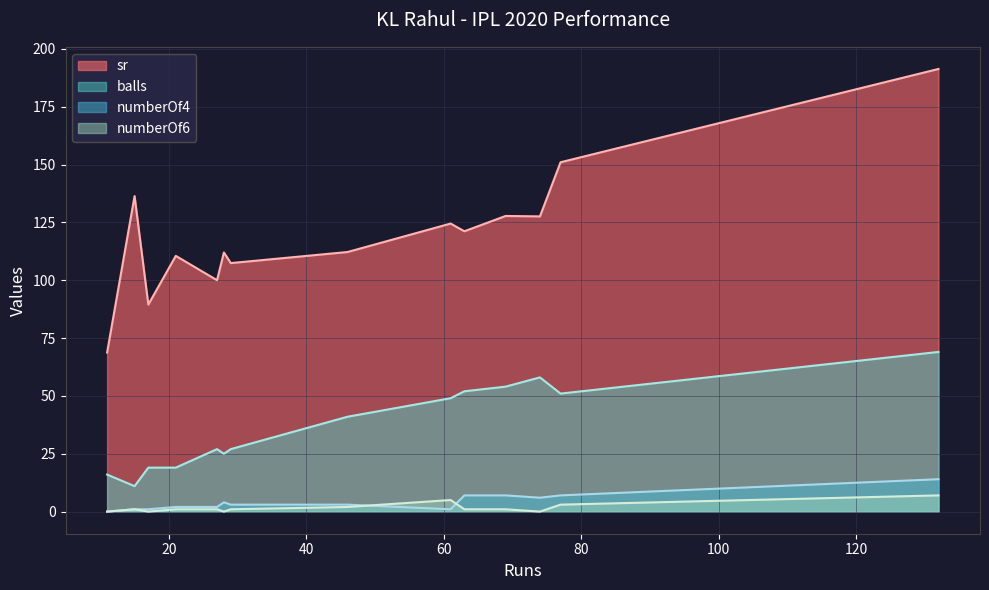

Which series has the largest total across all categories?

sr